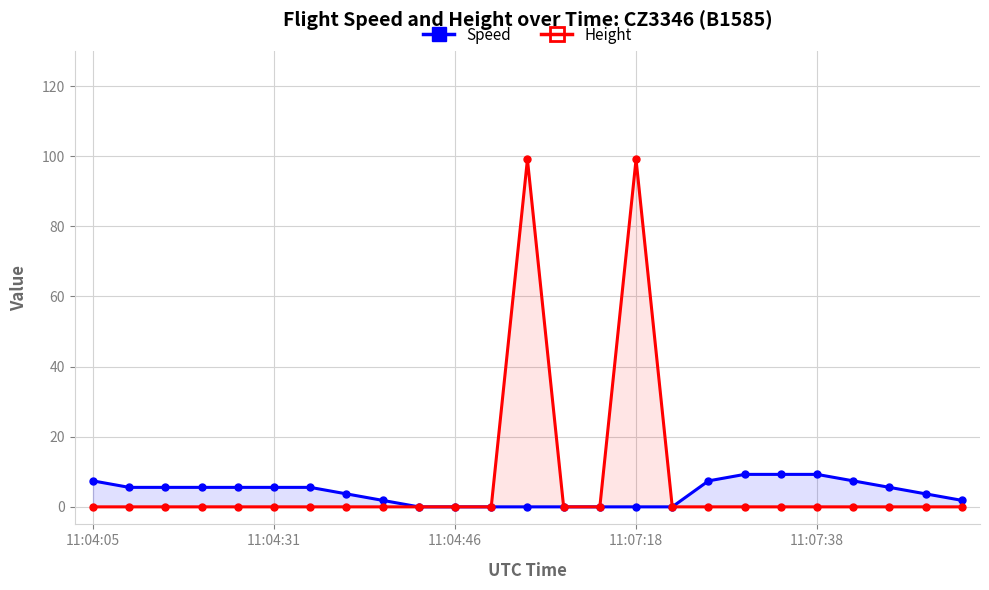

Rank the series by their average value, from highest to lowest.

Height, Speed